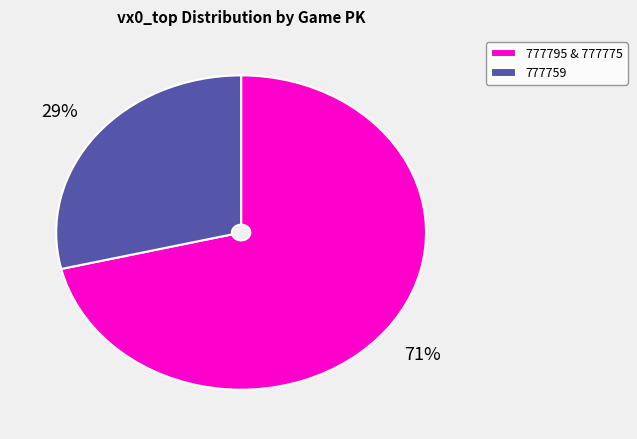

How many slices are in this pie chart?

2